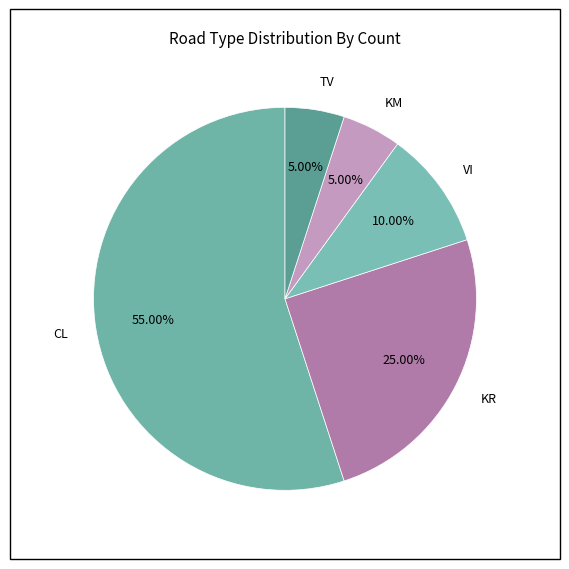

Does any single category account for the majority?

Yes